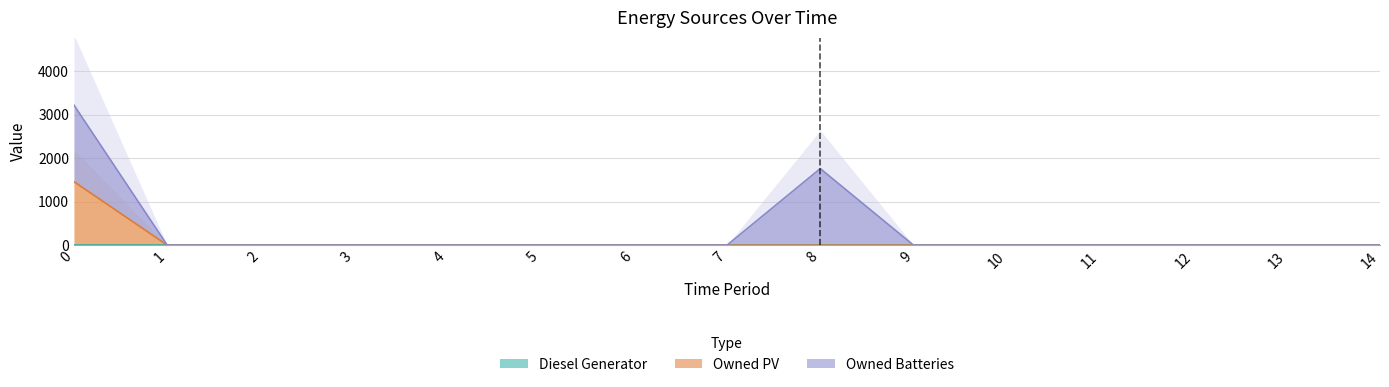

Is it true that Owned Batteries equals 2663 at 0?

False